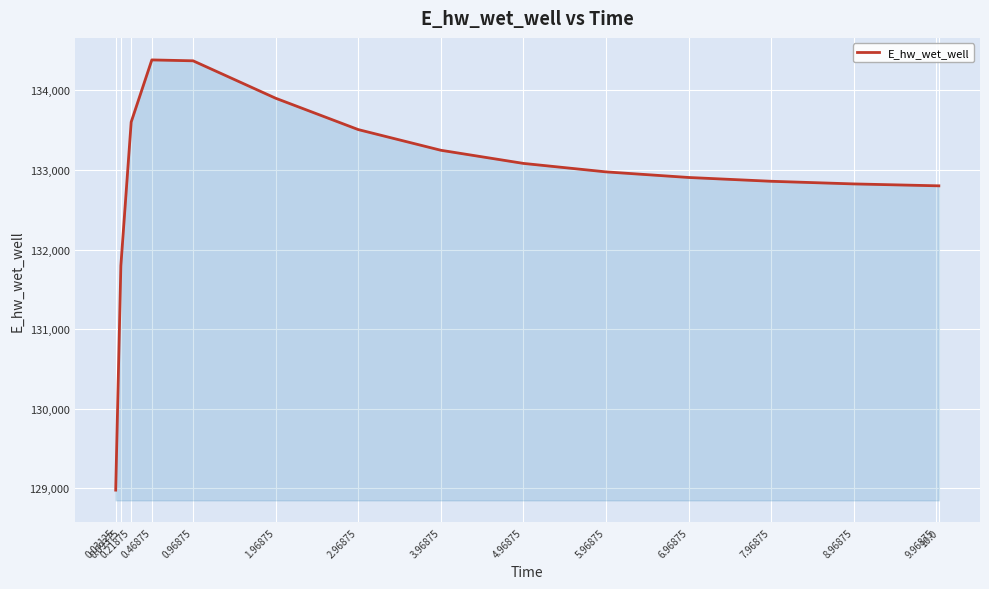

What is the greatest value displayed?

134382.3